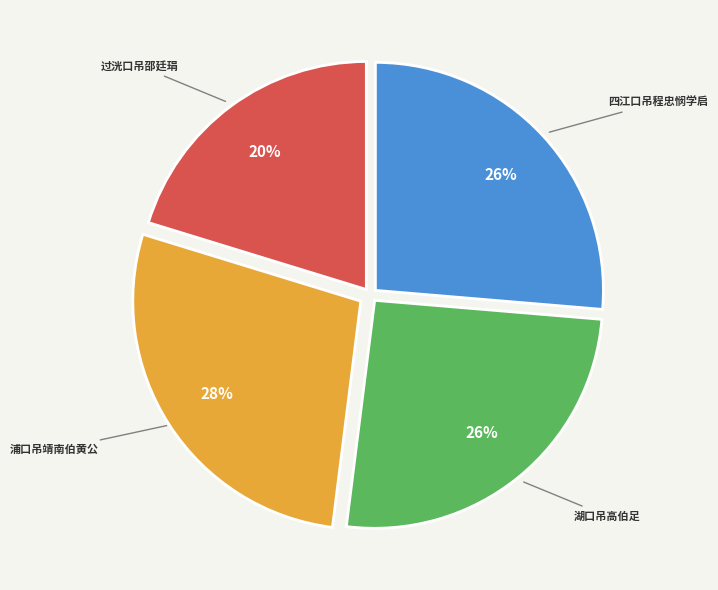

Is there a majority slice in this chart?

No